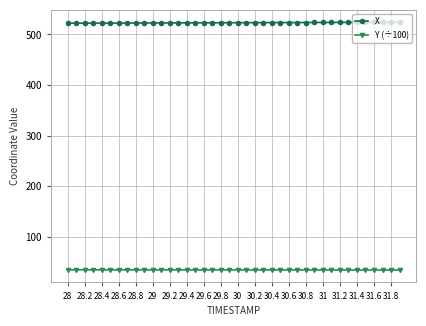

True or false: X and Y (÷100) cross at least once.

False